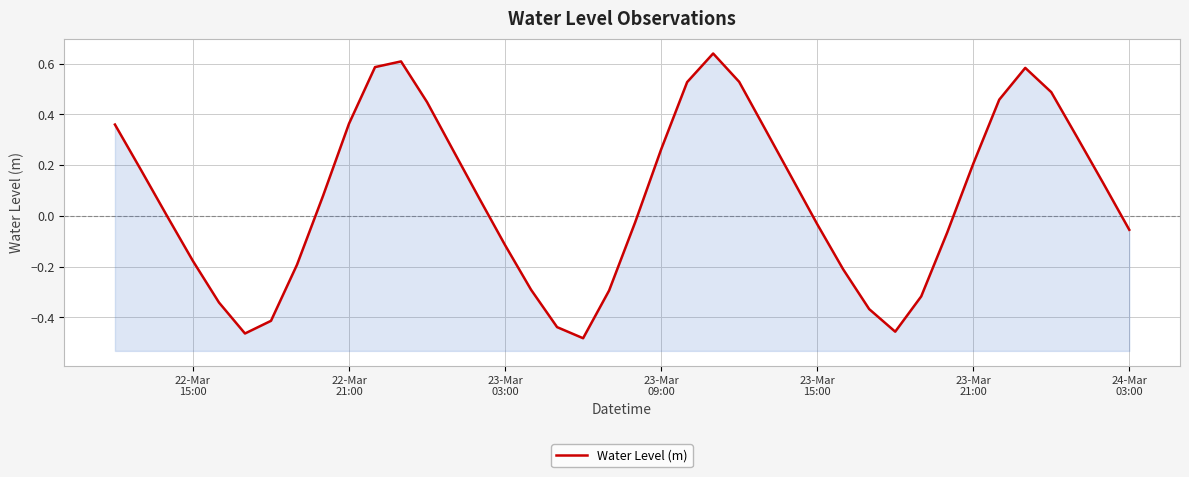

Reading left to right, extract all data points from this chart.

0.4	0.2	0.0	-0.2	-0.3	-0.5	-0.4	-0.2	0.1	0.4	0.6	0.6	0.4	0.3	0.1	-0.1	-0.3	-0.4	-0.5	-0.3	-0.0	0.3	0.5	0.6	0.5	0.3	0.2	-0.0	-0.2	-0.4	-0.5	-0.3	-0.1	0.2	0.5	0.6	0.5	0.3	0.1	-0.1